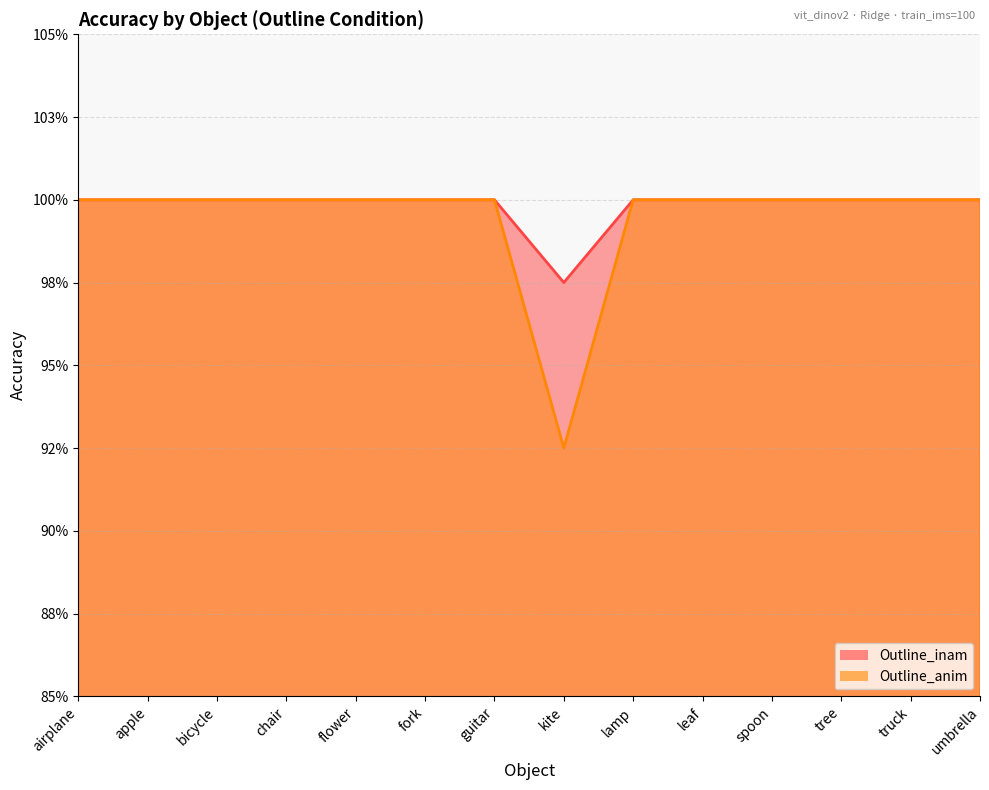

What are all the series names shown in the legend?

Outline_inam, Outline_anim